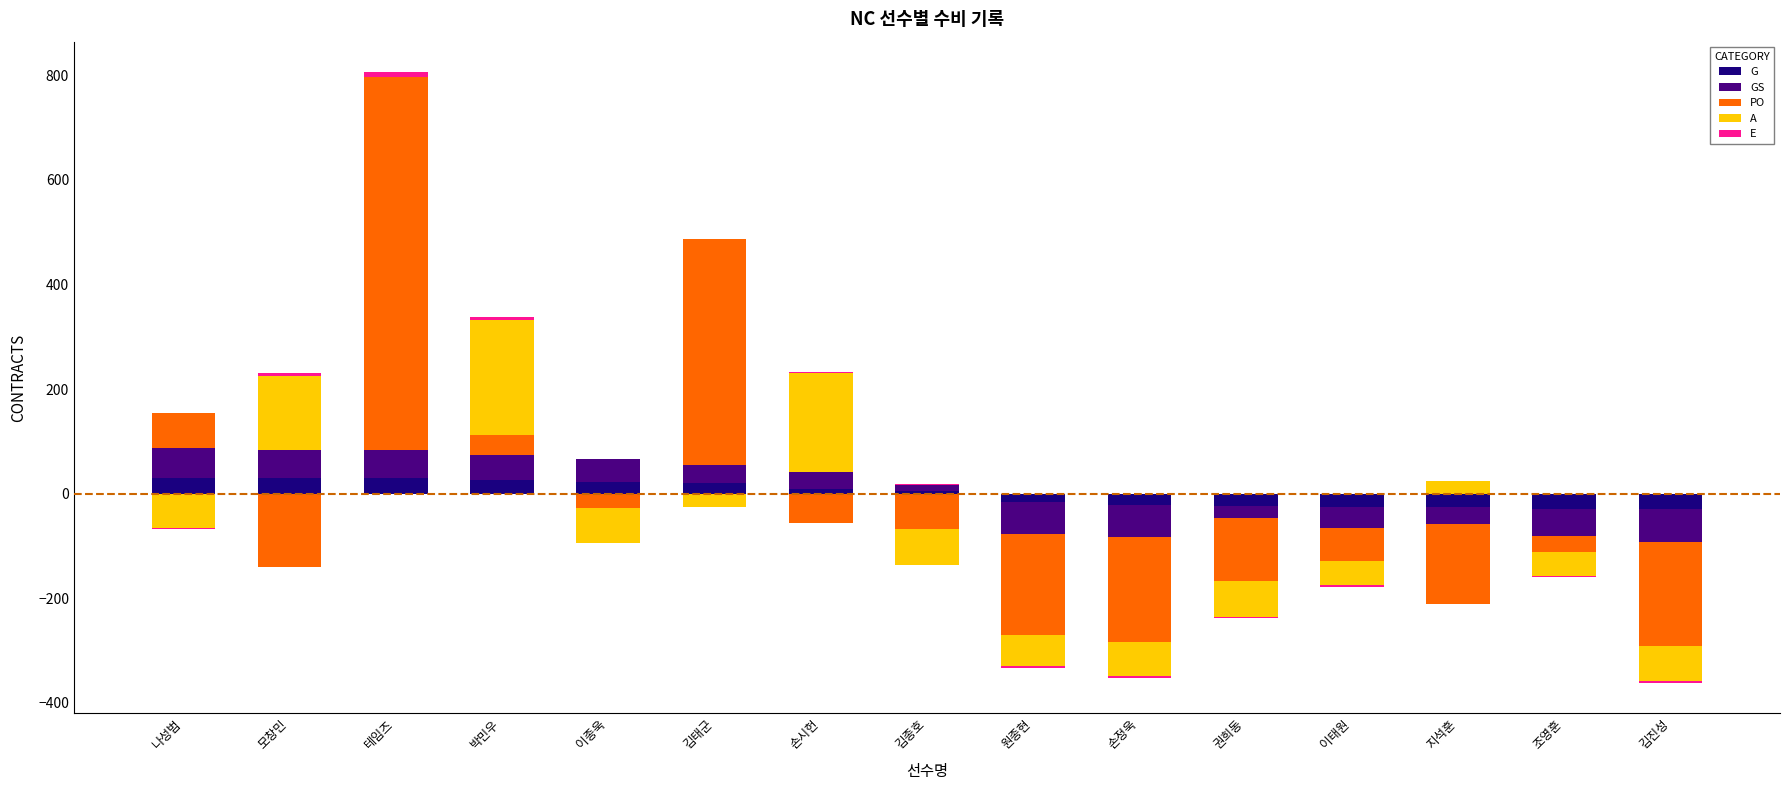

How many bars are there in total?

75